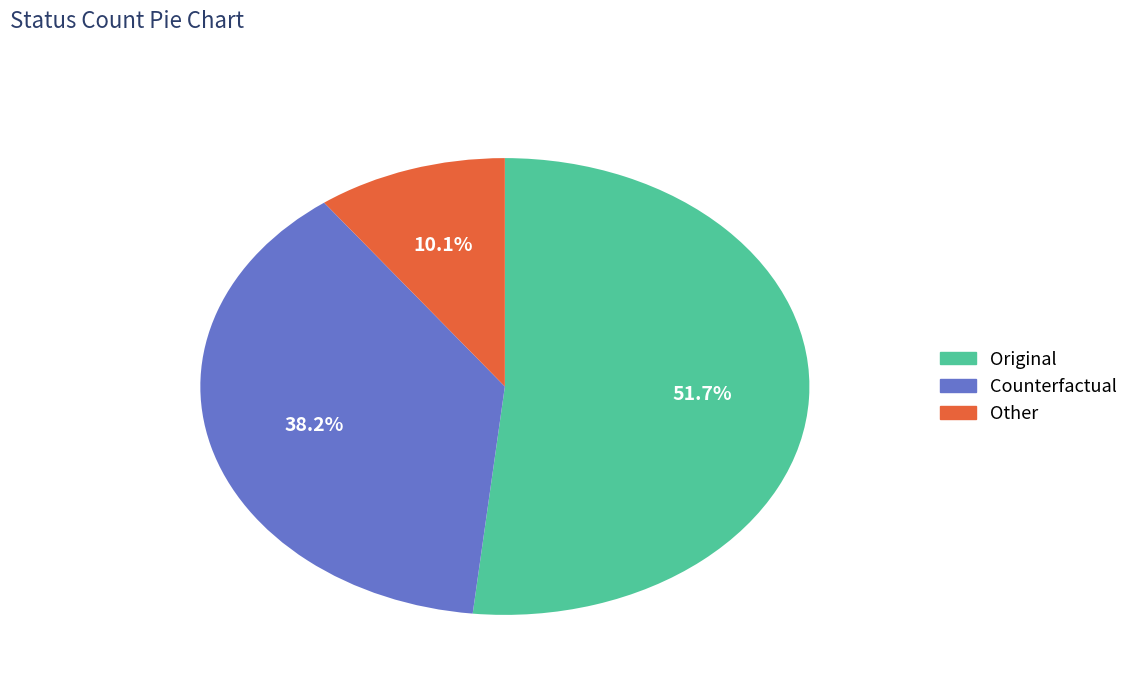

The Counterfactual slice represents 38% of the pie. True or false?

True